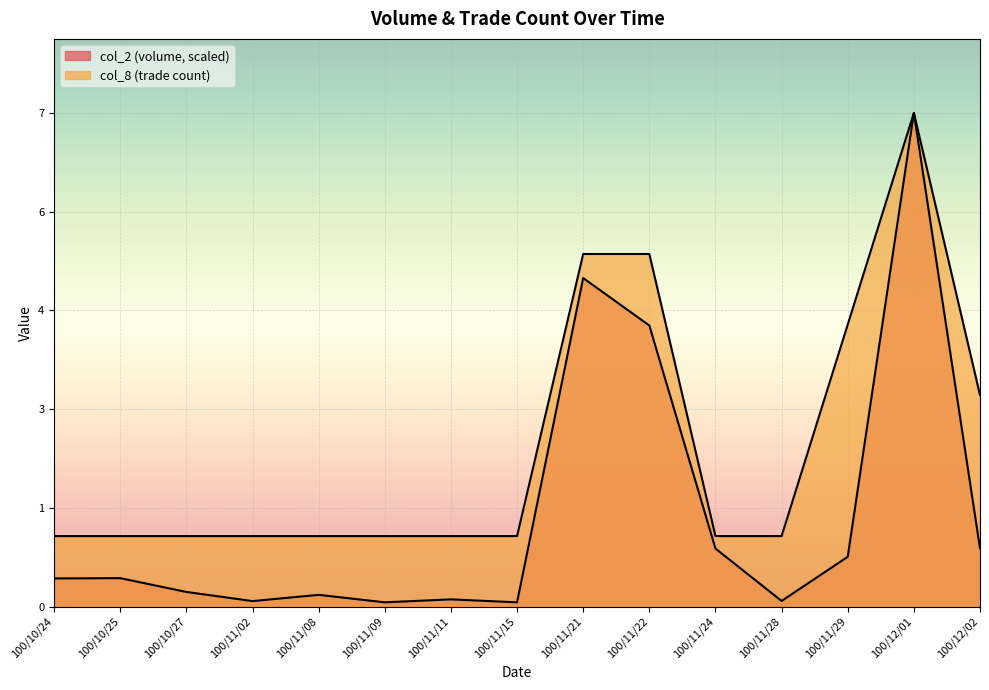

Reading left to right, transcribe all the data shown in this chart.

col_2: 100/10/24=0.4	100/10/25=0.4	100/10/27=0.2	100/11/02=0.1	100/11/08=0.2	100/11/09=0.1	100/11/11=0.1	100/11/15=0.1	100/11/21=4.7	100/11/22=4.0	100/11/24=0.8	100/11/28=0.1	100/11/29=0.7	100/12/01=7.0	100/12/02=0.8
col_8: 100/10/24=1.0	100/10/25=1.0	100/10/27=1.0	100/11/02=1.0	100/11/08=1.0	100/11/09=1.0	100/11/11=1.0	100/11/15=1.0	100/11/21=5.0	100/11/22=5.0	100/11/24=1.0	100/11/28=1.0	100/11/29=4.0	100/12/01=7.0	100/12/02=3.0